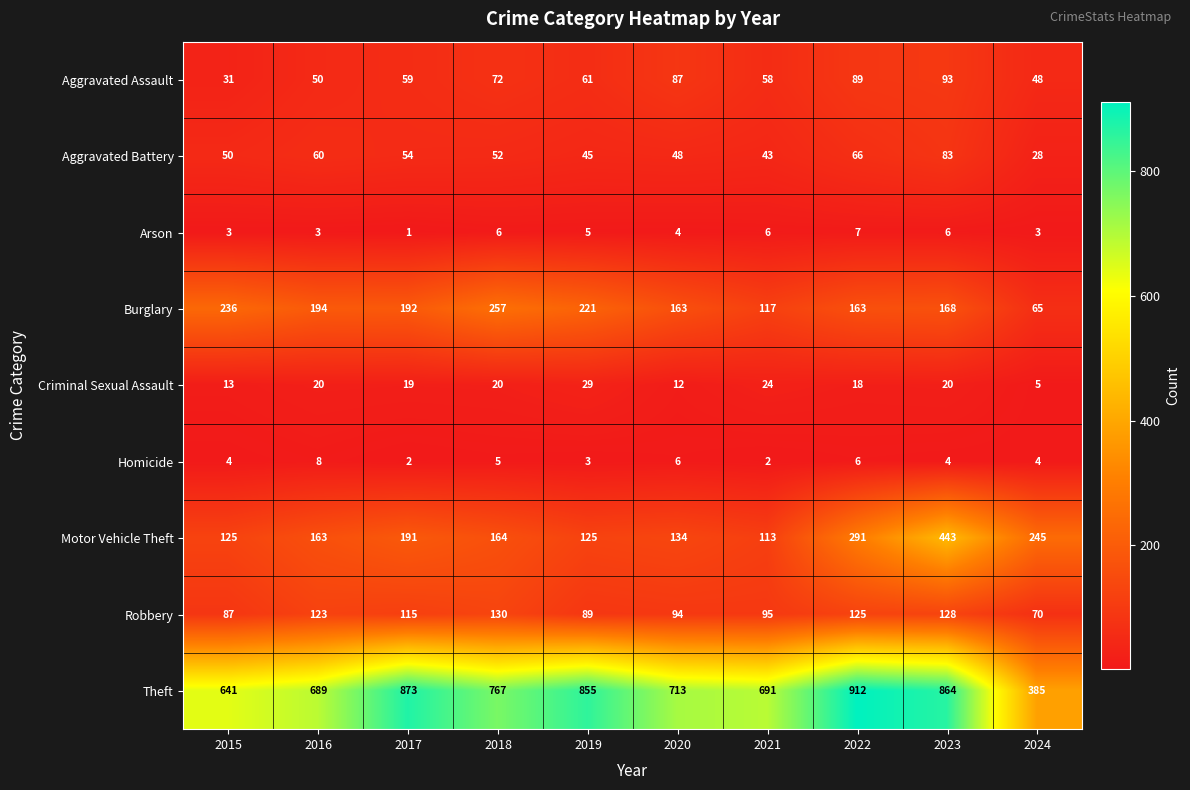

Which series changed the most between 2018 and 2020?

Burglary